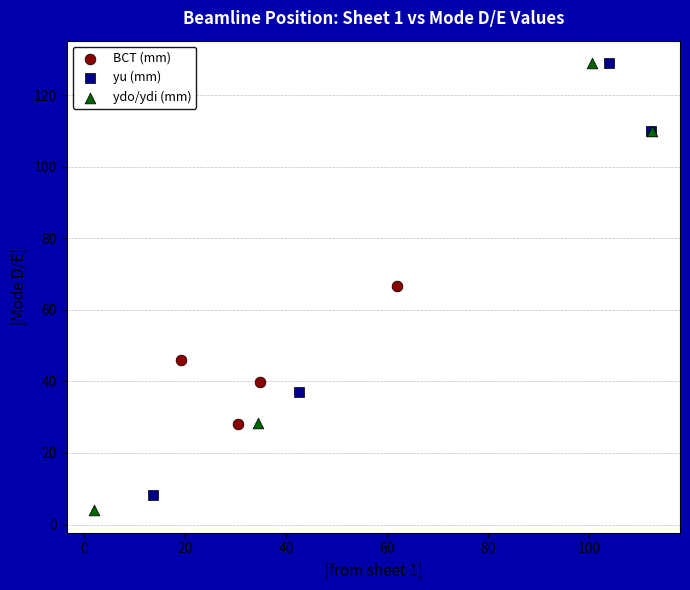

Which series has the largest Y range (max minus min)?

ydo/ydi (mm)